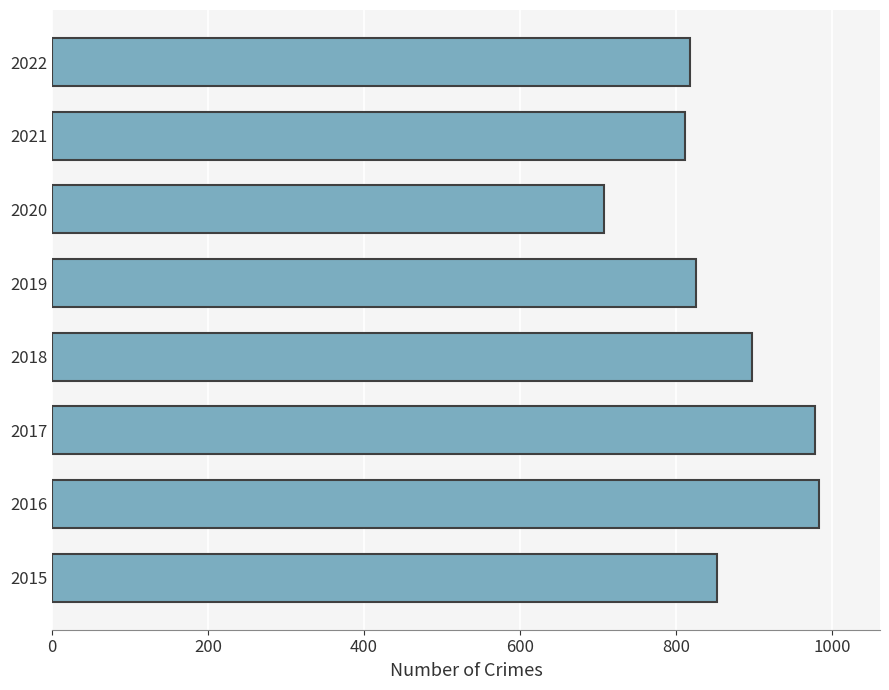

What is the difference between the second highest and second lowest values?

167